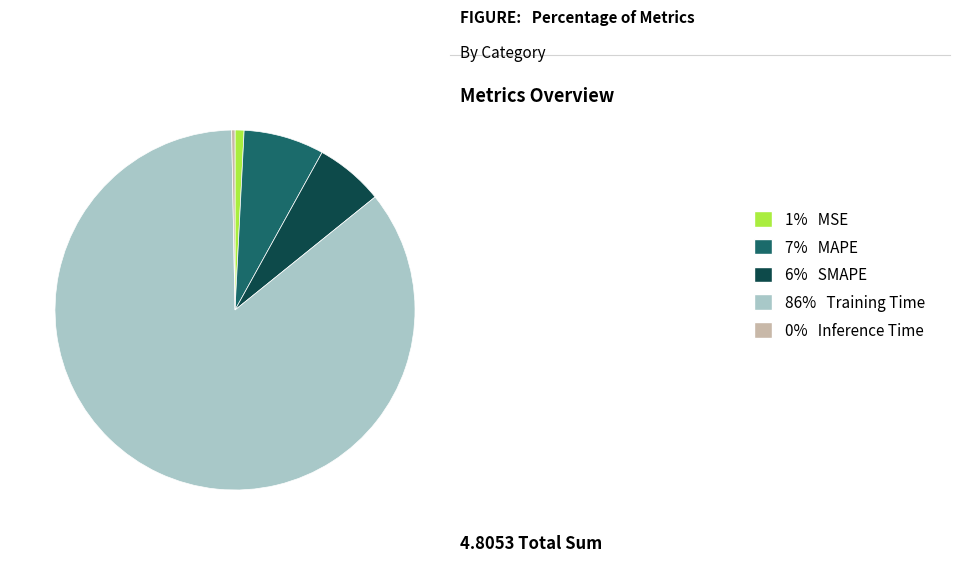

True or false: 6% SMAPE accounts for 1% of the total.

False